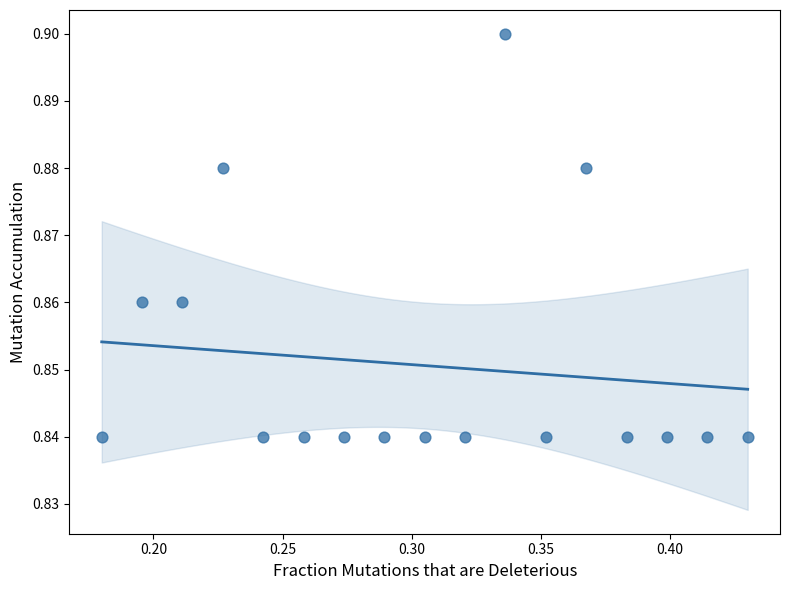

Count the number of points in this scatter plot.

17